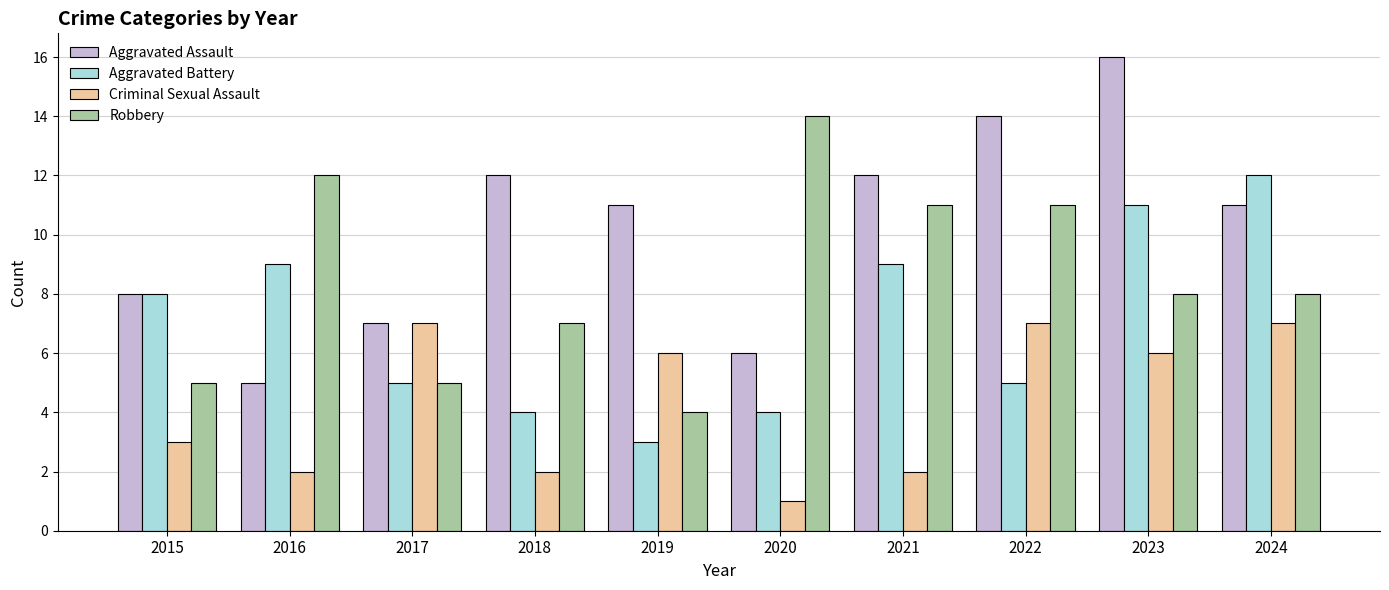

Count the number of categories in the chart.

10